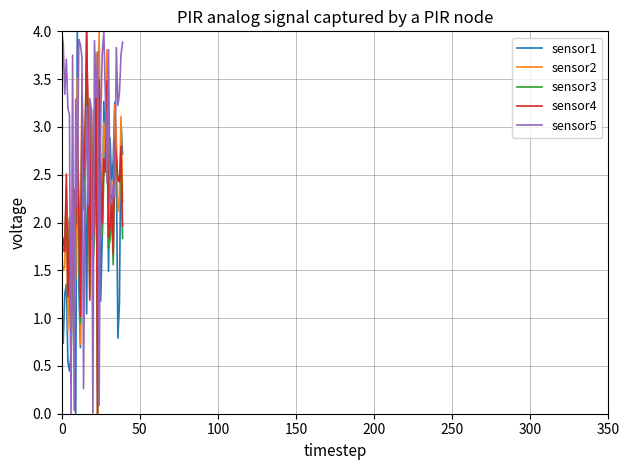

What is the greatest value displayed?

4.0